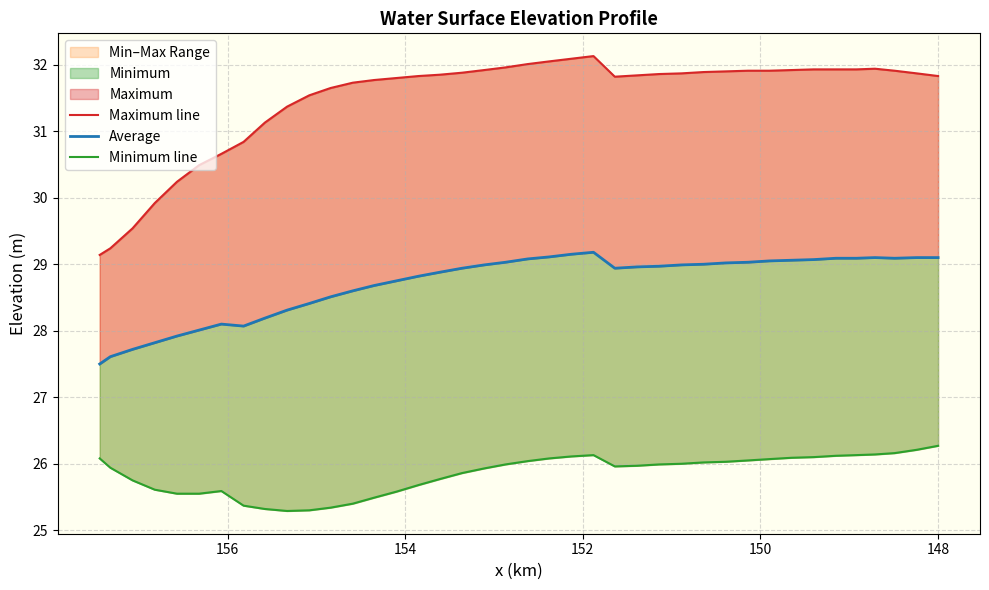

True or false: Maximum line and Minimum line intersect in this chart.

False